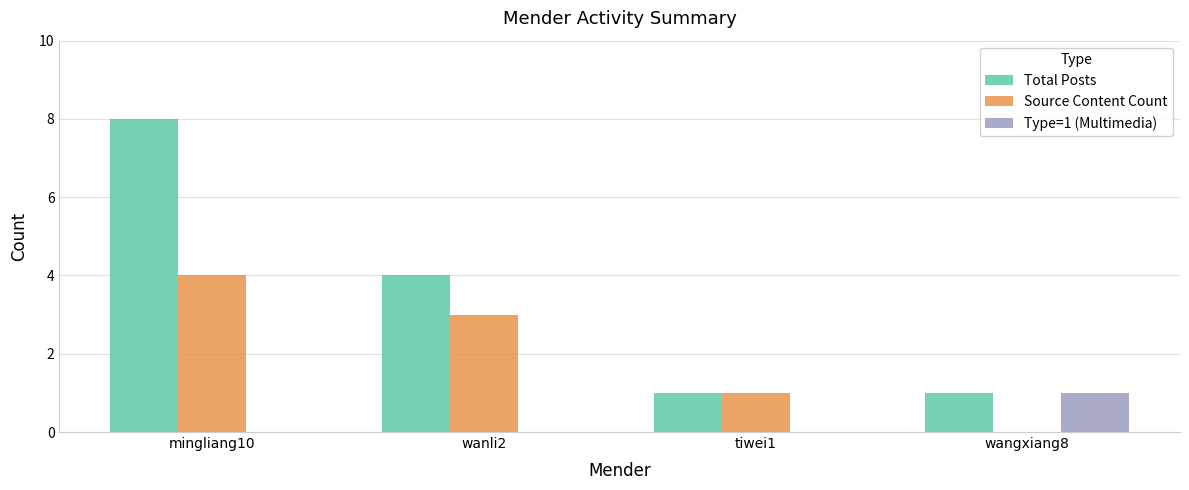

What is the sum of the Total Posts values at wanli2 and mingliang10?

12